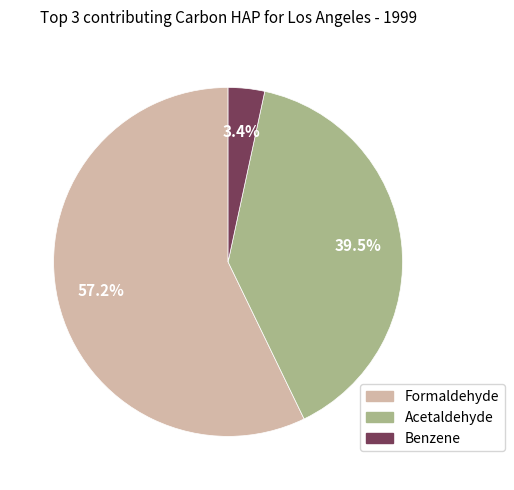

Which has a higher value, Acetaldehyde or Benzene?

Acetaldehyde